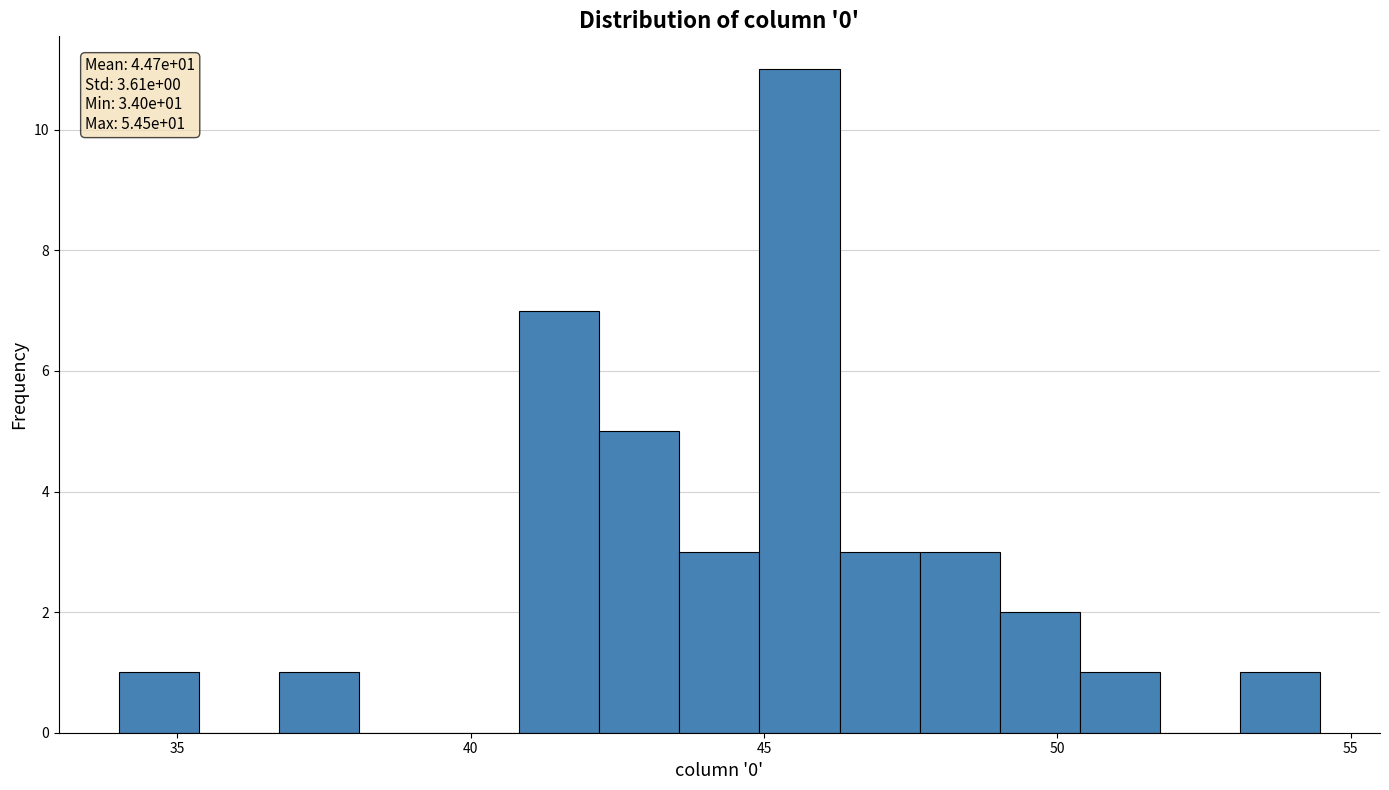

Around what value on the x-axis is the tallest bar? Give the approximate position of its centre, as read against the axis.

45.5